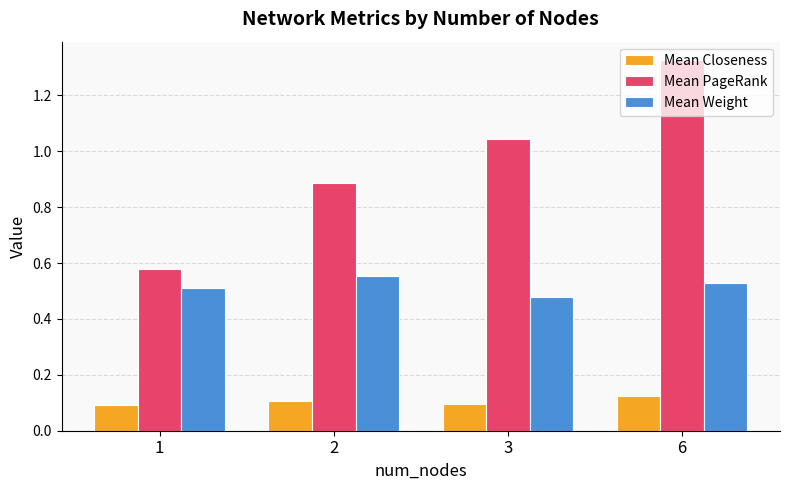

Which category has the highest value in the Mean PageRank series?

6